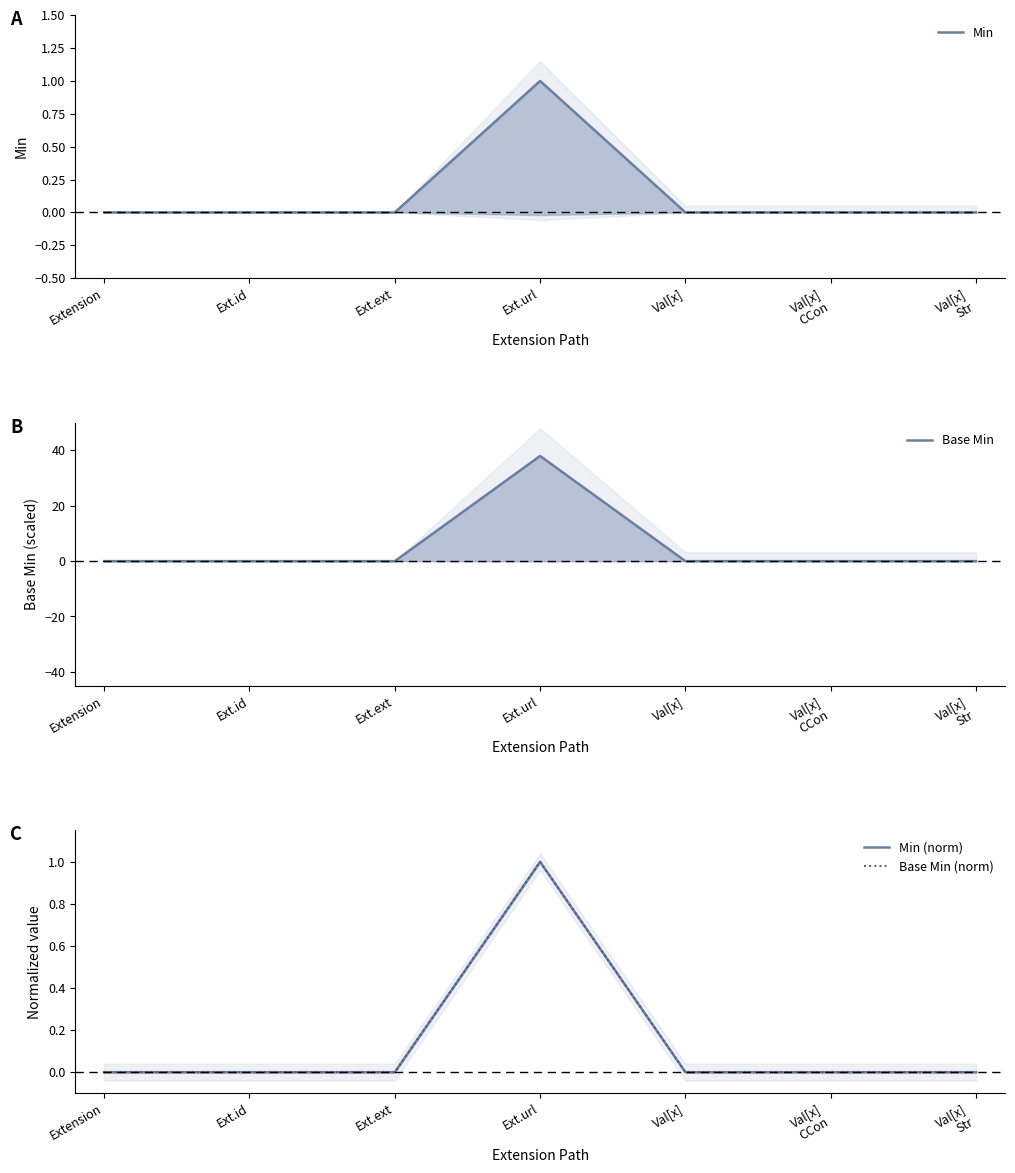

Reading right to left, extract all data points from this chart.

Min: 0	0	0	1	0	0	0
Base Min: 0	0	0	38	0	0	0
Min (norm): 0	0	0	1	0	0	0
Base Min (norm): 0	0	0	1	0	0	0